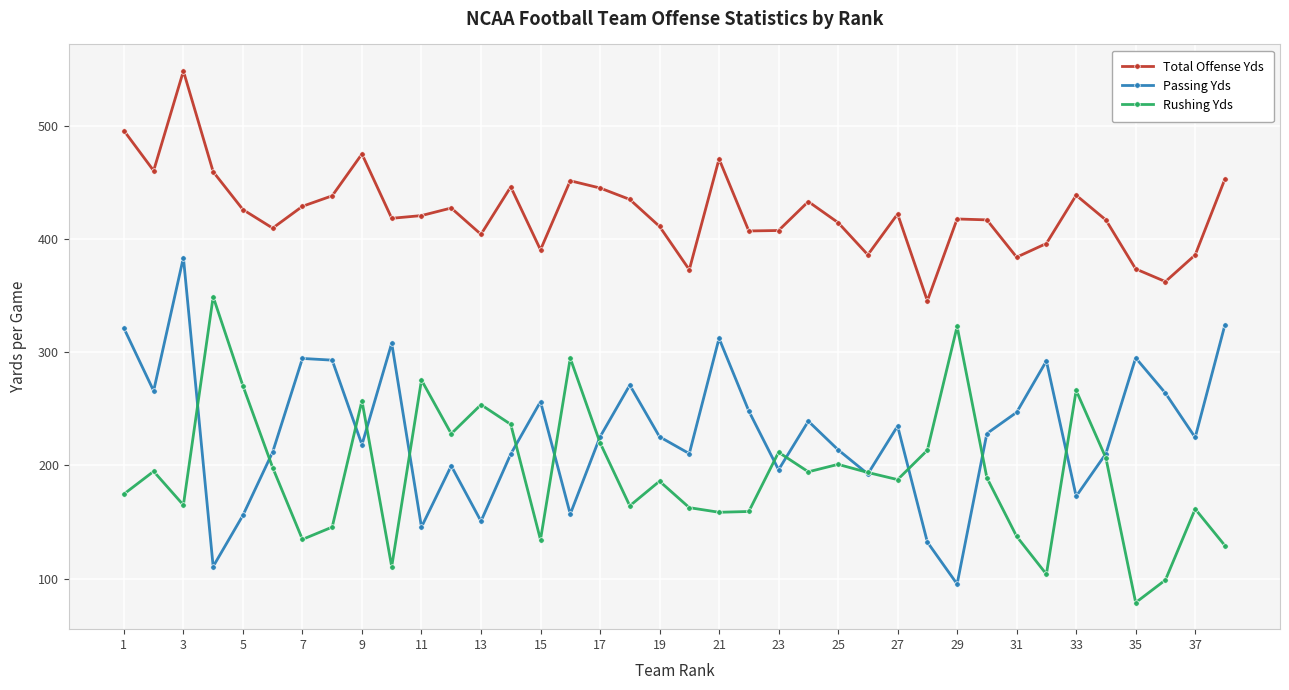

True or false: Rushing Yds and Total Offense Yds cross at least once.

False